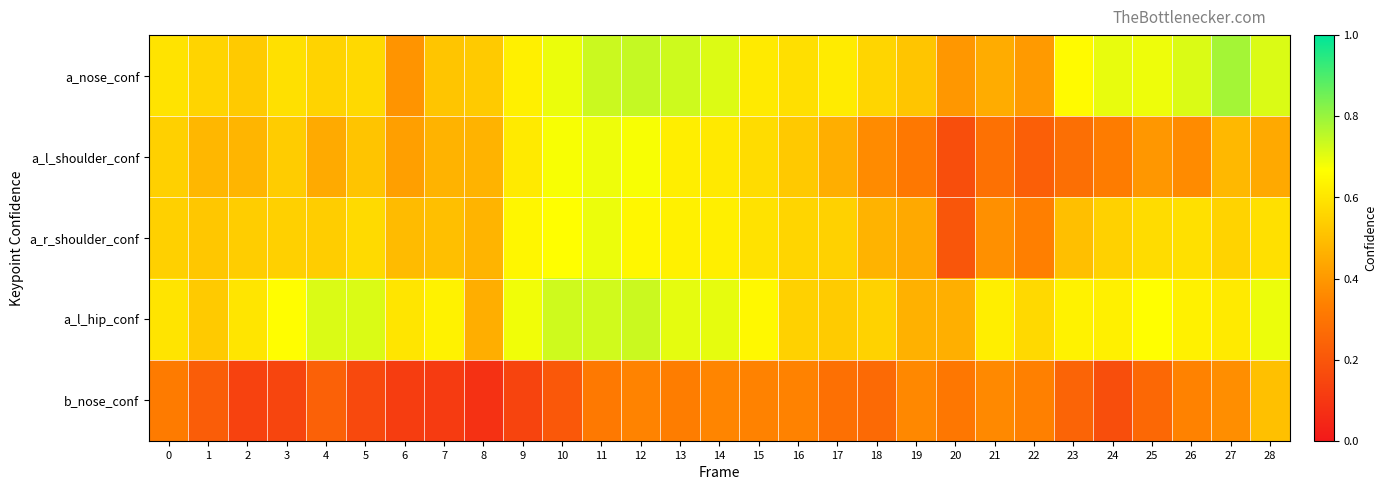

How many categories are shown in the chart?

29